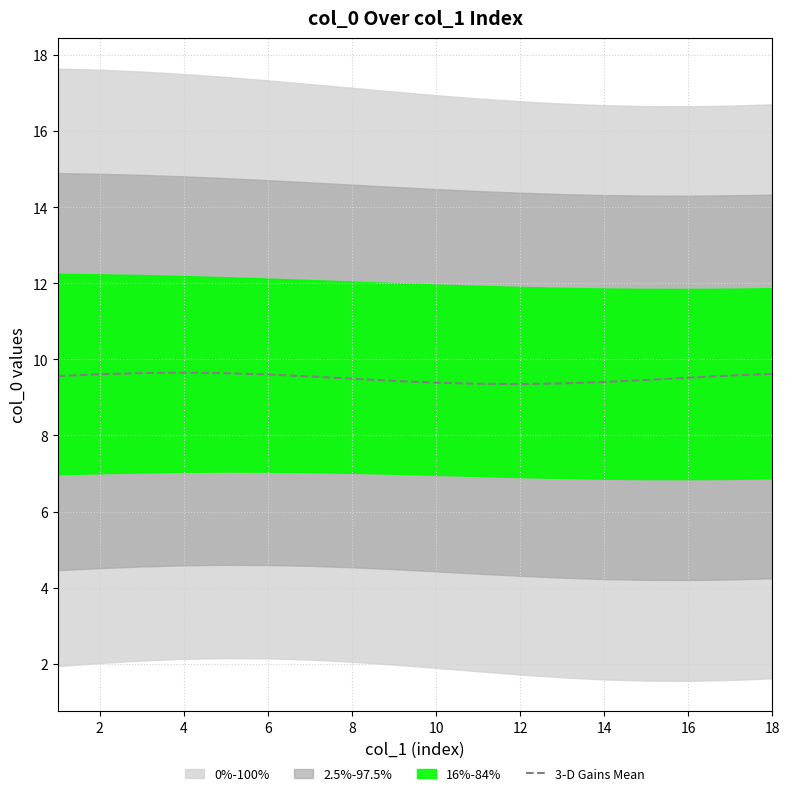

What is the highest value of the 3-D Gains Mean series?

9.6